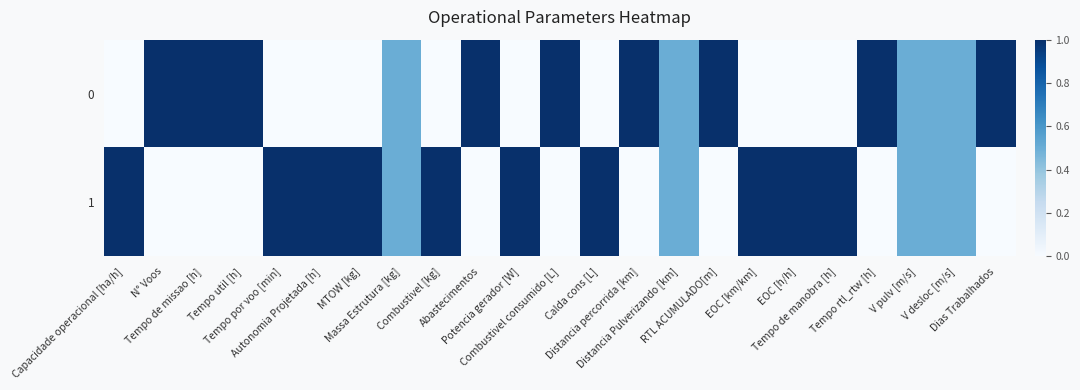

Which has a higher value, MTOW [kg] or Calda cons [L]?

MTOW [kg]